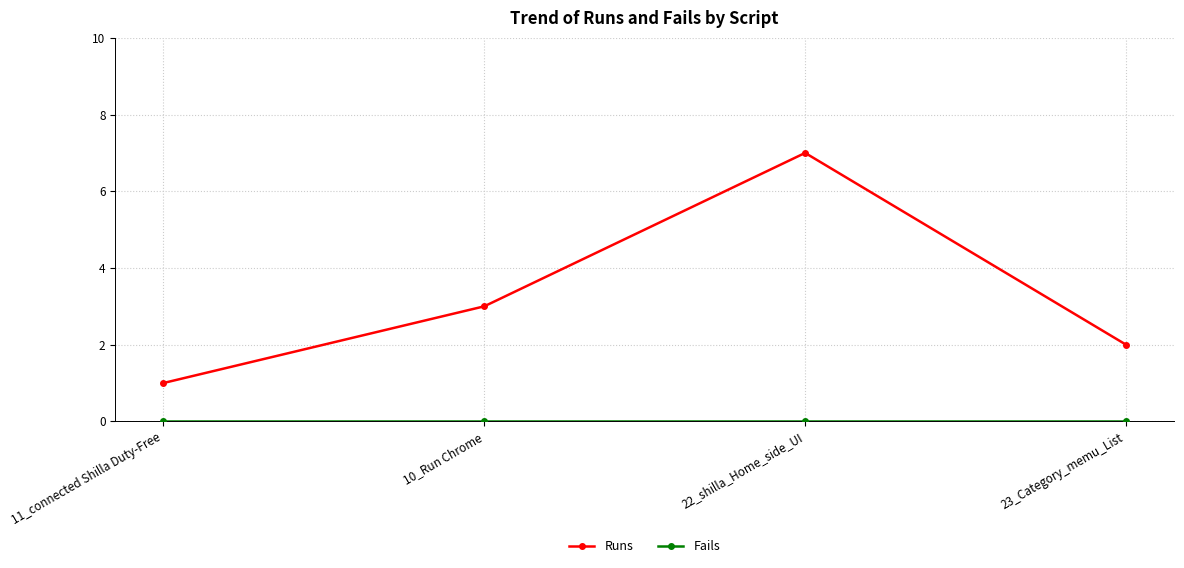

List the labels in order of Runs value, smallest first.

11_connected Shilla Duty-Free, 23_Category_memu_List, 10_Run Chrome, 22_shilla_Home_side_UI